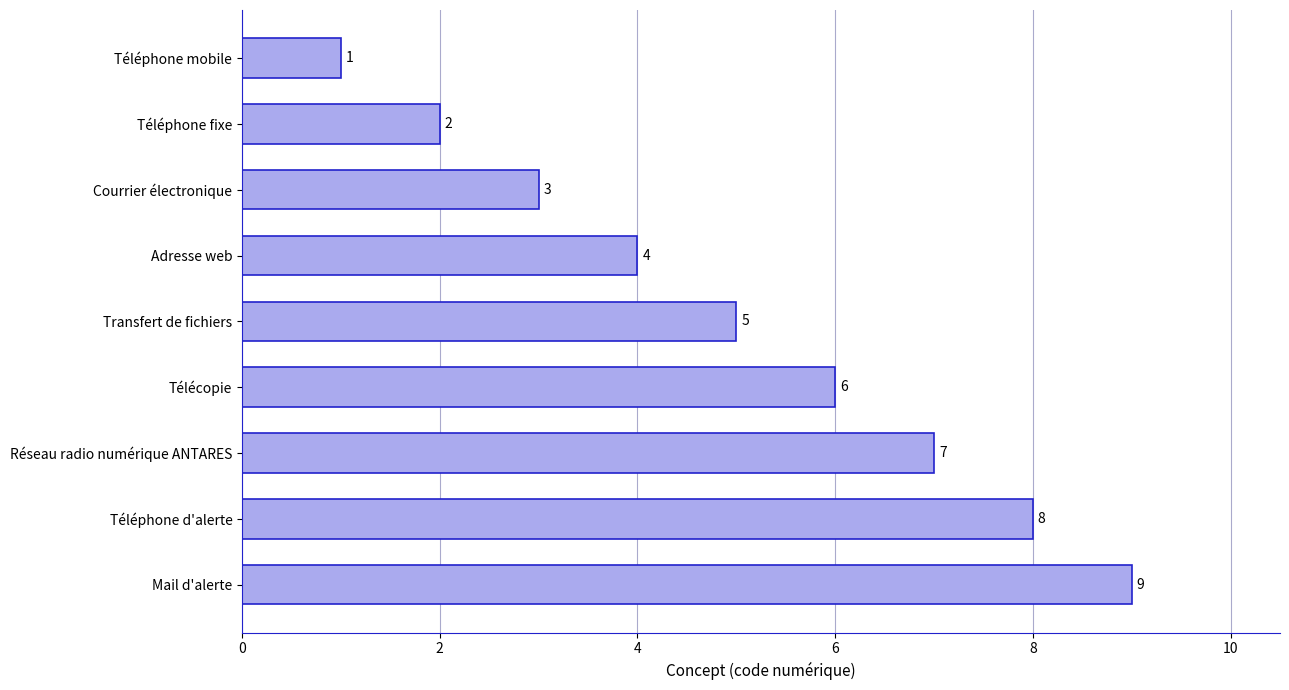

Approximately how many times larger is the value at Adresse web compared to Téléphone d'alerte?

0.5